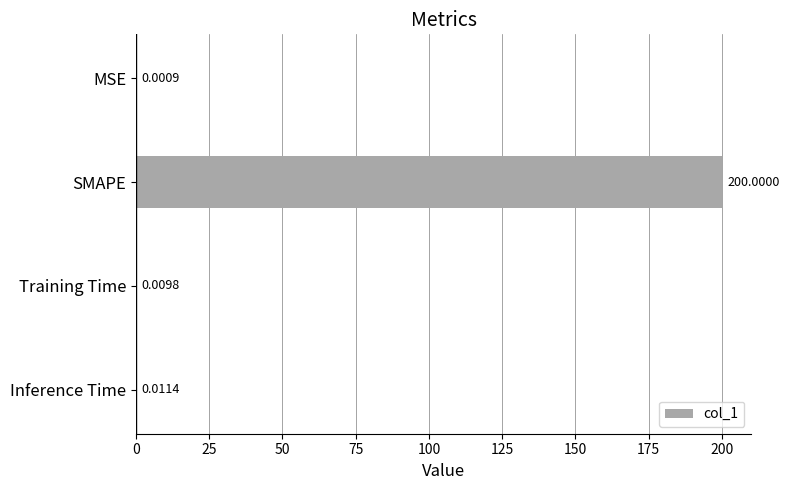

Which label corresponds to the largest value in the chart?

SMAPE